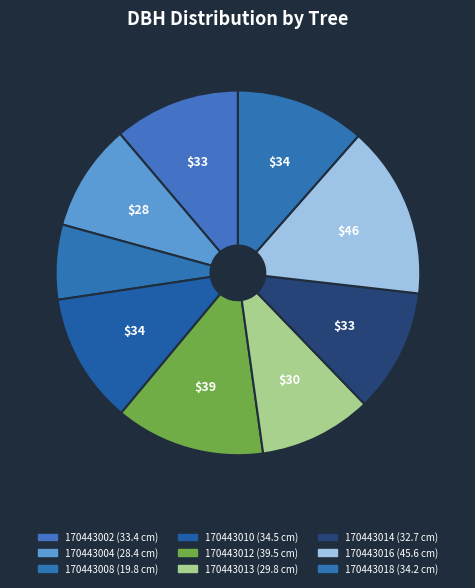

How many segments does this pie chart have?

9